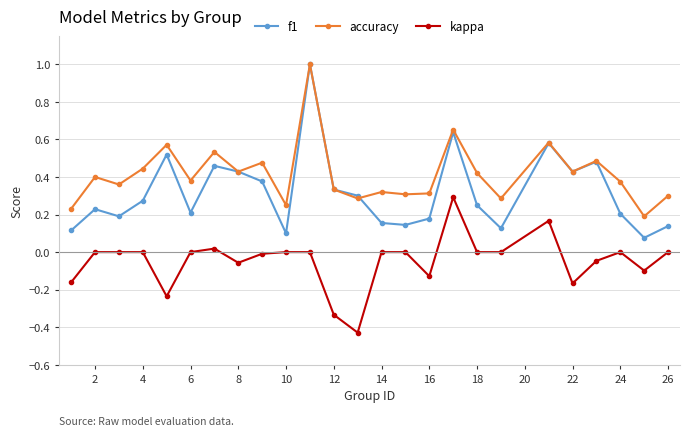

How many series are shown in this chart?

3